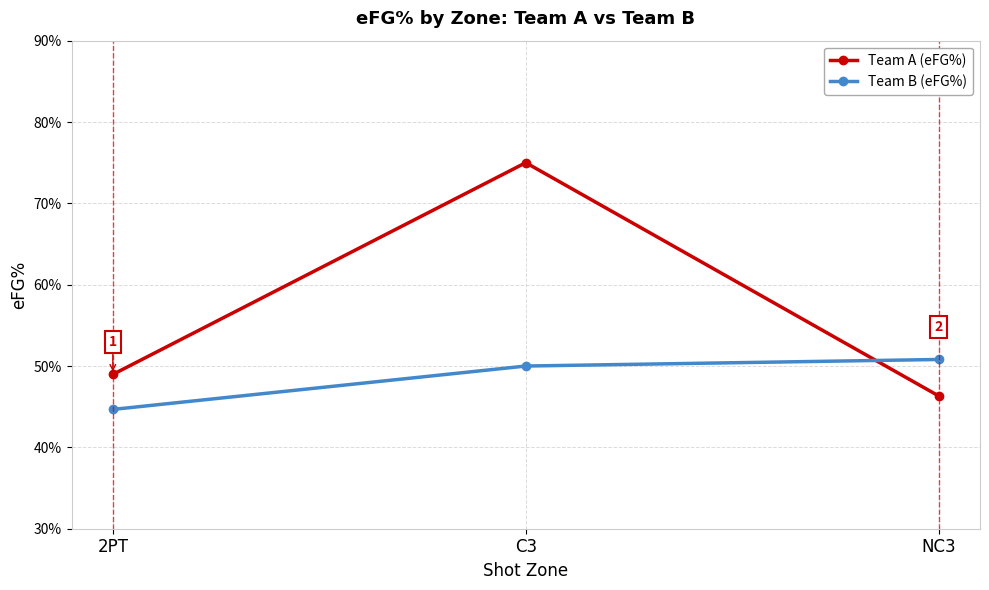

What is the difference between the highest and lowest values at NC3?

4.5